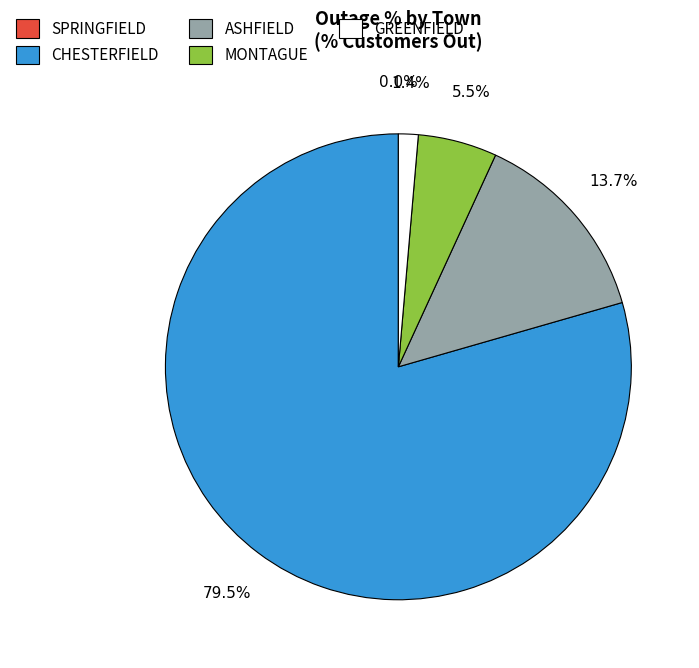

What is the majority slice?

CHESTERFIELD